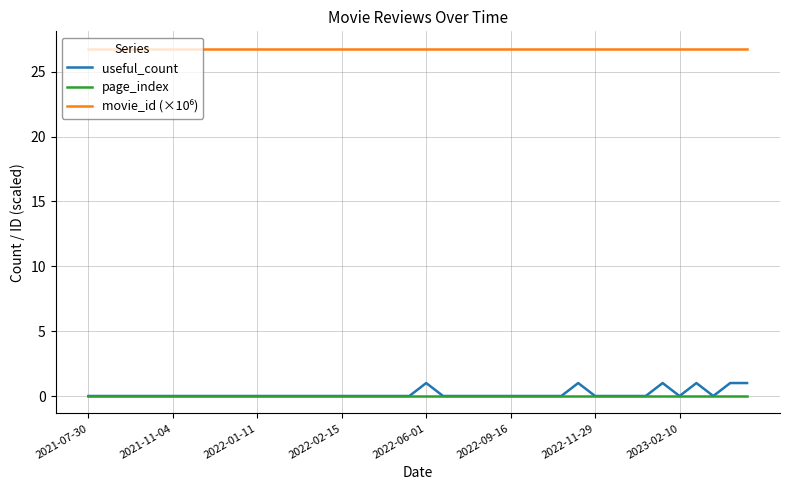

The value of useful_count at 2022-09-16 is 0.0. True or false?

True